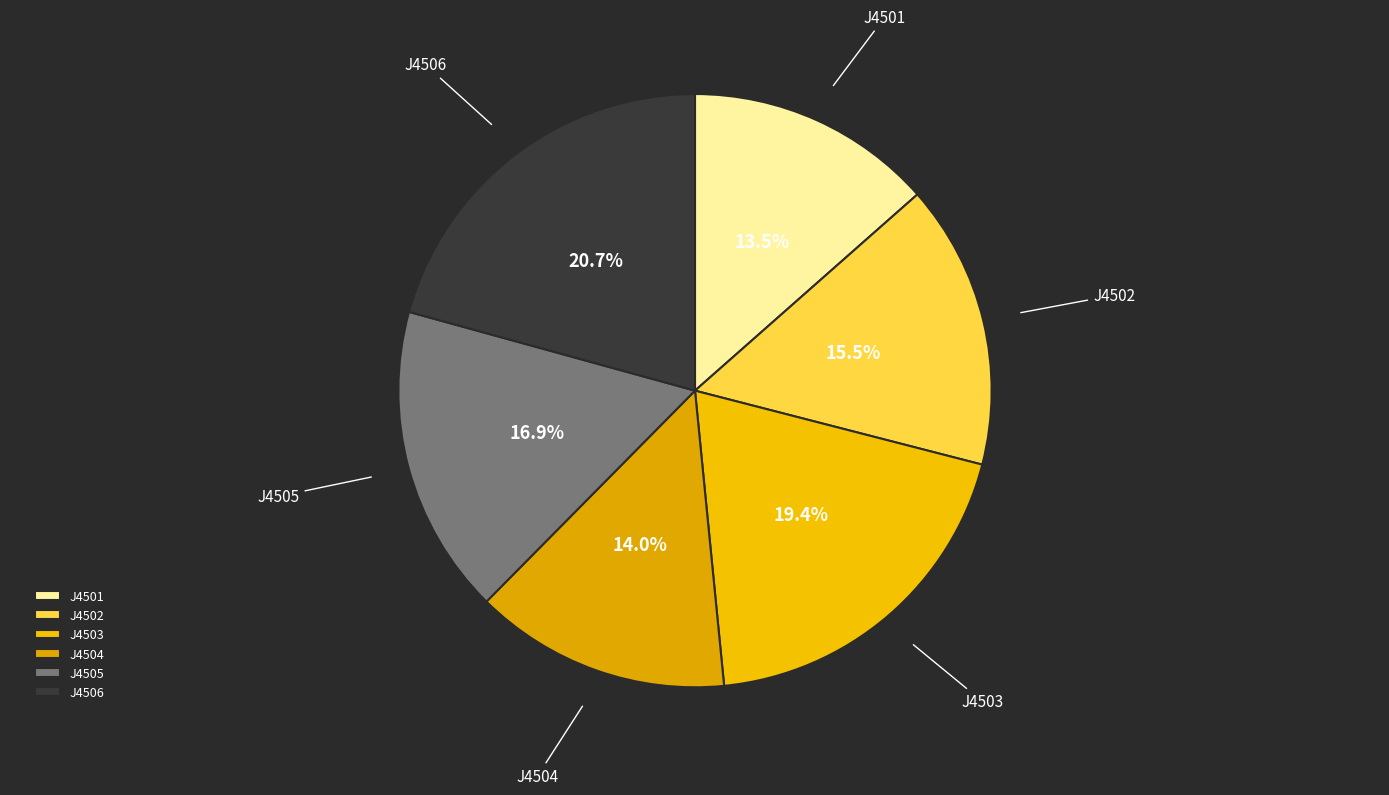

Count the number of slices in the pie.

6